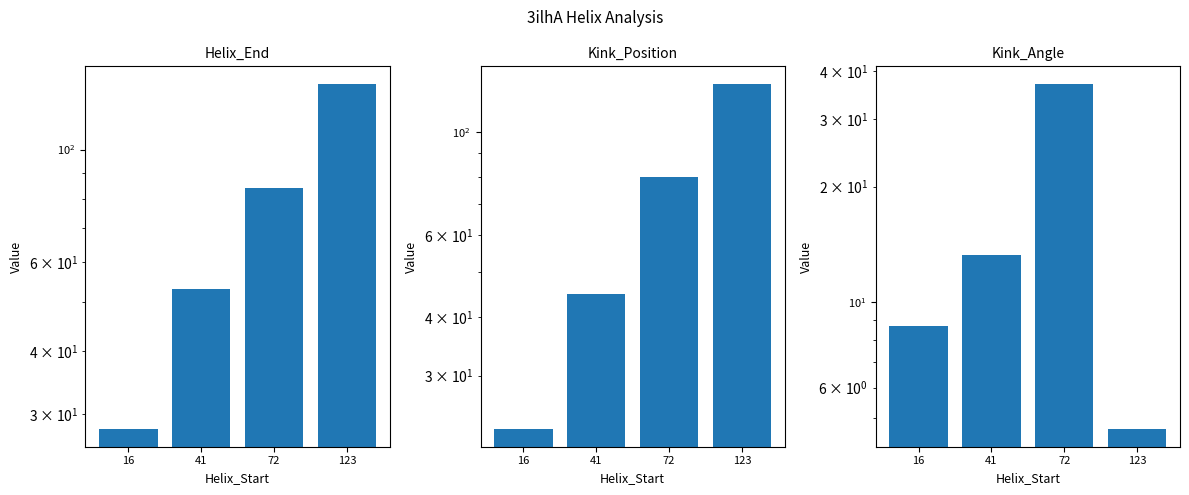

Where is Kink_Angle nearest to the value 20?

41